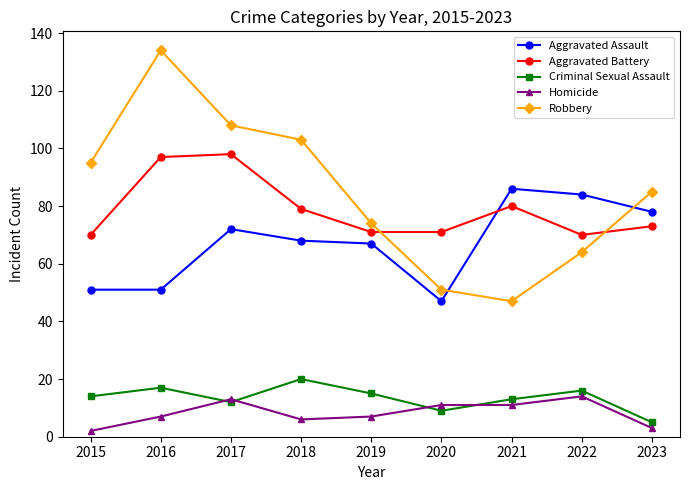

Reading right to left, what are all the values shown in this chart?

Aggravated Assault: 78	84	86	47	67	68	72	51	51
Aggravated Battery: 73	70	80	71	71	79	98	97	70
Criminal Sexual Assault: 5	16	13	9	15	20	12	17	14
Homicide: 3	14	11	11	7	6	13	7	2
Robbery: 85	64	47	51	74	103	108	134	95